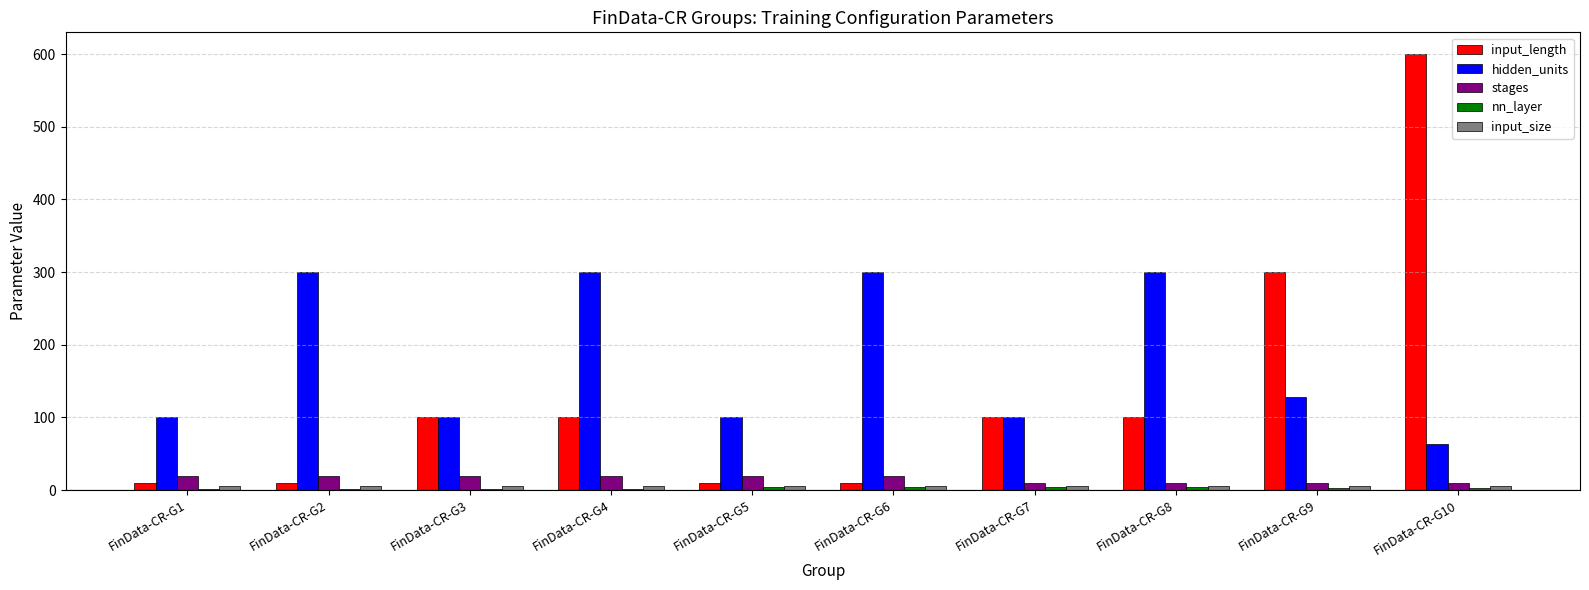

Between FinData-CR-G6 and FinData-CR-G9, which series saw the biggest shift?

input_length